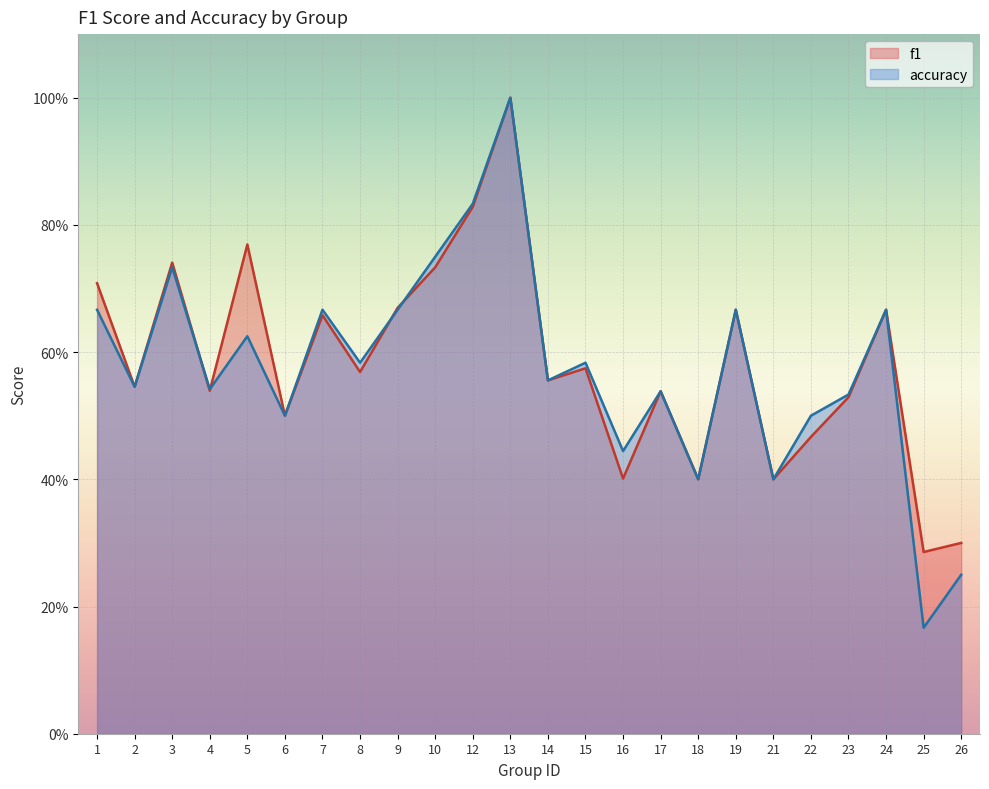

Which has a higher value, 26 or 4?

4